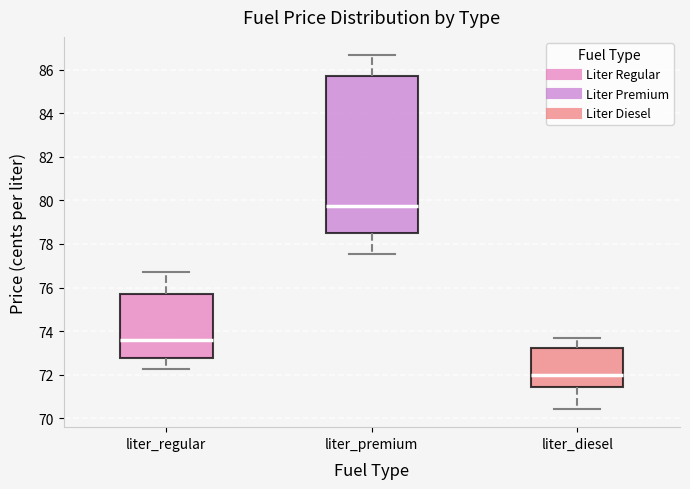

Where does the median line of the box for liter_premium sit on the y-axis? The values are not printed on the chart, so give them approximately, as read against the axis.

79.8